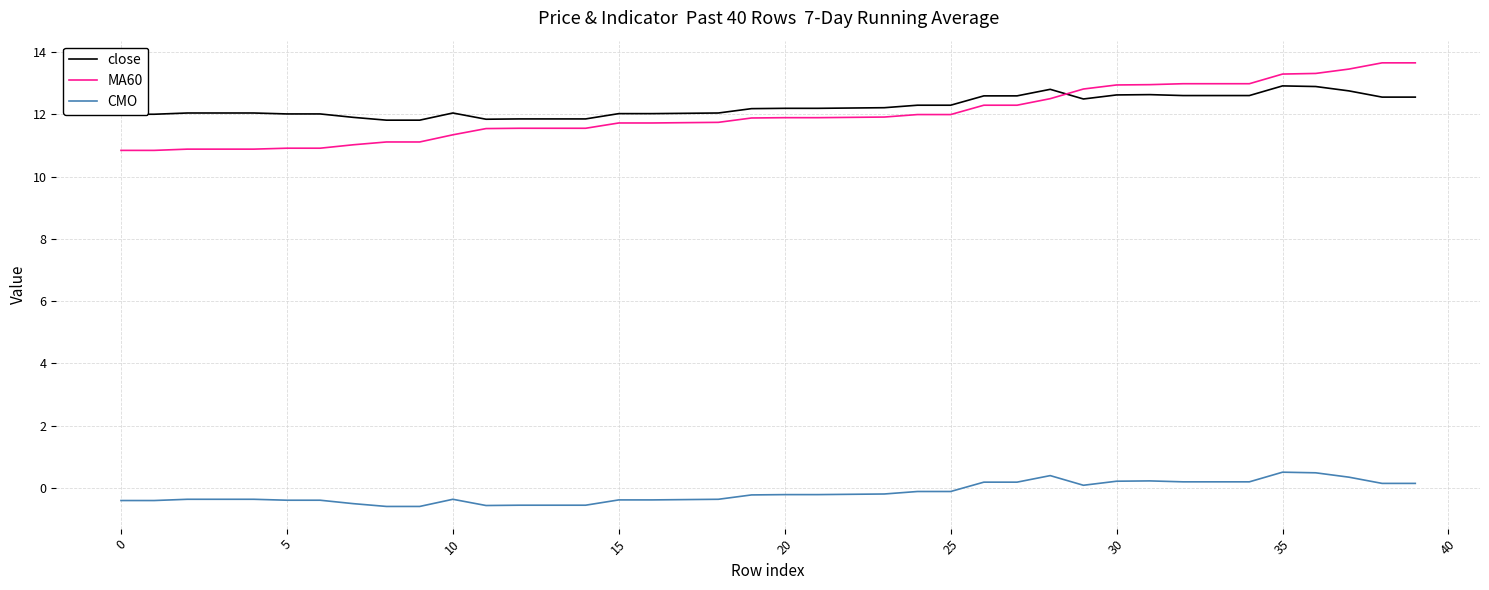

List the series in order of their peak value, highest first.

MA60, close, CMO